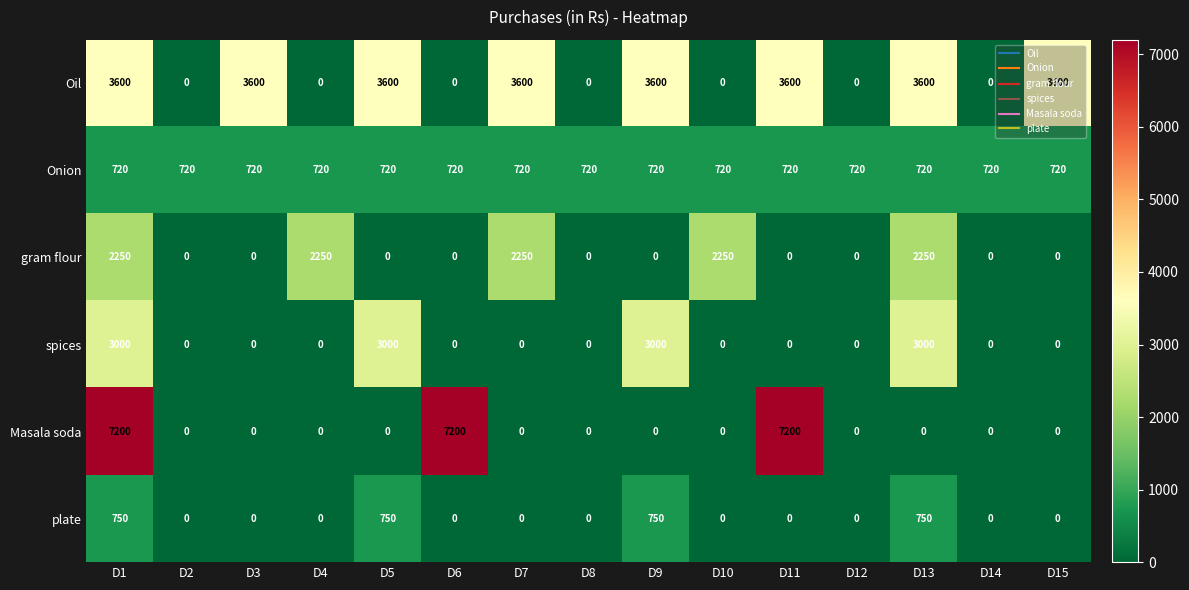

What is the spread (max minus min) of values at D8?

720